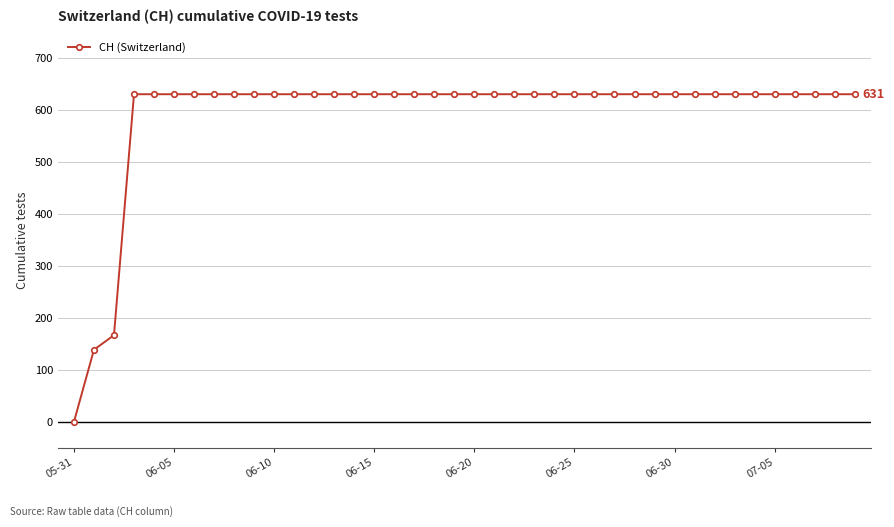

What is the value of the 29th point from the left?

631